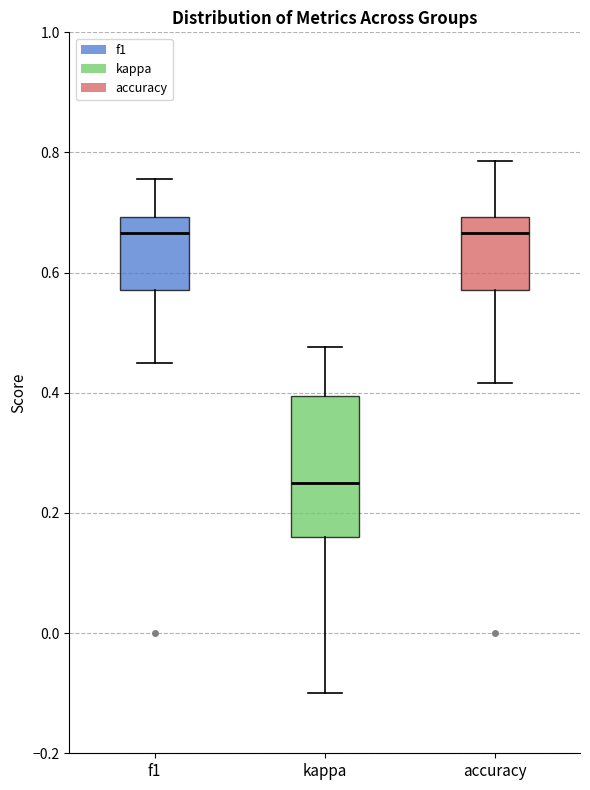

Reading left to right, read every box against the y-axis: the position of its median line, the range the box covers, and the ends of its whiskers. The values are not printed on the chart, so give them approximately, as read against the axis.

f1: median 0.66, box 0.58 to 0.70, whiskers 0.44 to 0.76
kappa: median 0.26, box 0.16 to 0.40, whiskers -0.10 to 0.48
accuracy: median 0.66, box 0.58 to 0.70, whiskers 0.42 to 0.78